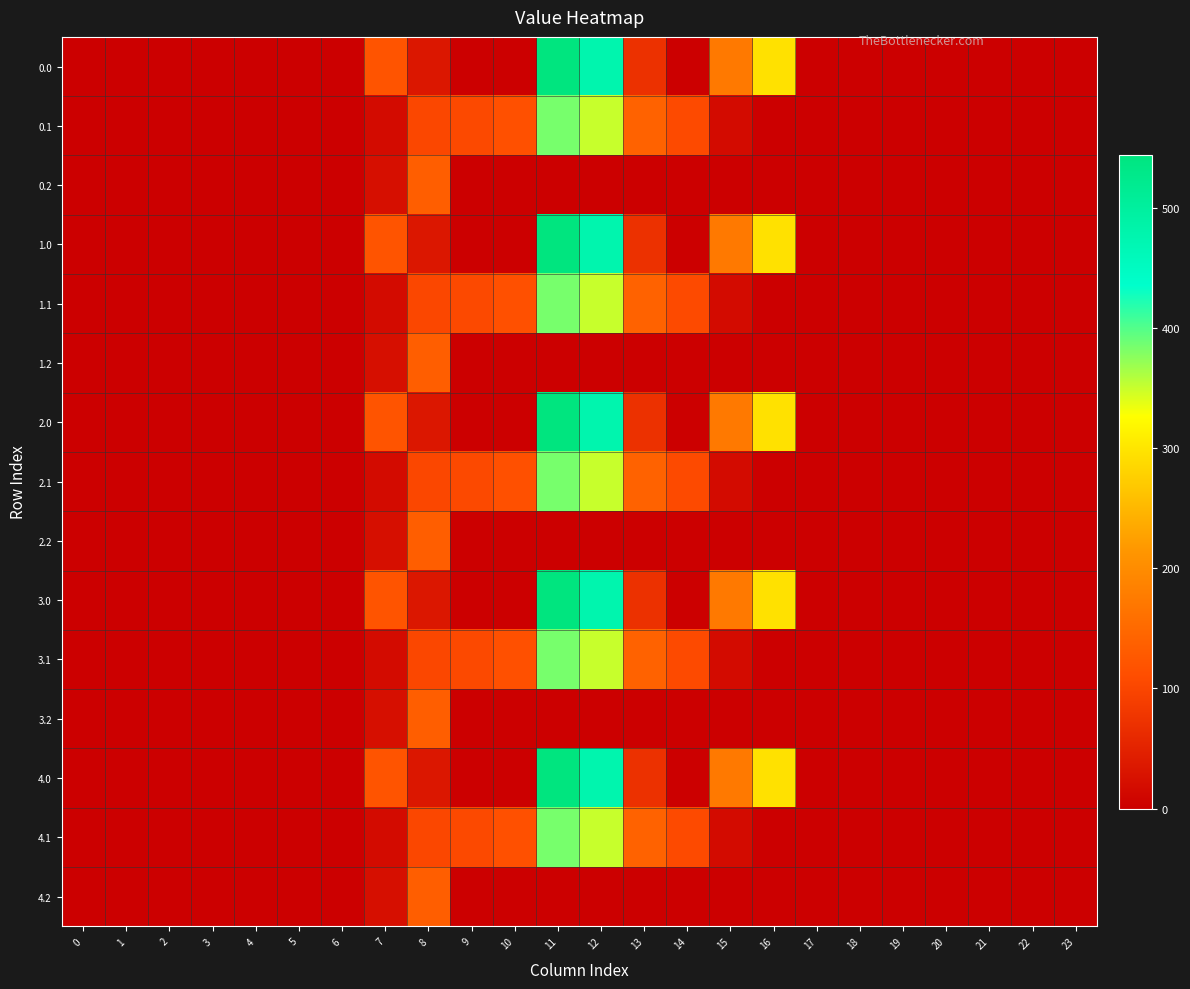

Reading left to right, list all the values displayed in this chart.

0.0: 0=0.0	1=0.0	2=0.0	3=0.0	4=0.0	5=0.0	6=0.0	7=120.6	8=35.0	9=0.0	10=0.0	11=544.3	12=477.2	13=70.2	14=0.3	15=172.8	16=294.5	17=0.0	18=0.0	19=0.0	20=0.0	21=0.0	22=0.0	23=0.0
0.1: 0=0.0	1=0.0	2=0.0	3=0.0	4=0.0	5=0.0	6=0.0	7=17.7	8=102.3	9=104.8	10=114.0	11=384.7	12=350.8	13=141.2	14=105.5	15=17.3	16=0.0	17=0.0	18=0.0	19=0.0	20=0.0	21=0.0	22=0.0	23=0.0
0.2: 0=0.0	1=0.0	2=0.0	3=0.0	4=0.0	5=0.0	6=0.0	7=22.3	8=134.2	9=0.0	10=0.0	11=0.0	12=0.0	13=0.0	14=0.0	15=0.0	16=0.0	17=0.0	18=0.0	19=0.0	20=0.0	21=0.0	22=0.0	23=0.0
1.0: 0=0.0	1=0.0	2=0.0	3=0.0	4=0.0	5=0.0	6=0.0	7=120.6	8=35.0	9=0.0	10=0.0	11=544.3	12=477.2	13=70.2	14=0.3	15=172.8	16=294.5	17=0.0	18=0.0	19=0.0	20=0.0	21=0.0	22=0.0	23=0.0
1.1: 0=0.0	1=0.0	2=0.0	3=0.0	4=0.0	5=0.0	6=0.0	7=17.7	8=102.3	9=104.8	10=114.0	11=384.7	12=350.8	13=141.2	14=105.5	15=17.3	16=0.0	17=0.0	18=0.0	19=0.0	20=0.0	21=0.0	22=0.0	23=0.0
1.2: 0=0.0	1=0.0	2=0.0	3=0.0	4=0.0	5=0.0	6=0.0	7=22.3	8=134.2	9=0.0	10=0.0	11=0.0	12=0.0	13=0.0	14=0.0	15=0.0	16=0.0	17=0.0	18=0.0	19=0.0	20=0.0	21=0.0	22=0.0	23=0.0
2.0: 0=0.0	1=0.0	2=0.0	3=0.0	4=0.0	5=0.0	6=0.0	7=120.6	8=35.0	9=0.0	10=0.0	11=544.3	12=477.2	13=70.2	14=0.3	15=172.8	16=294.5	17=0.0	18=0.0	19=0.0	20=0.0	21=0.0	22=0.0	23=0.0
2.1: 0=0.0	1=0.0	2=0.0	3=0.0	4=0.0	5=0.0	6=0.0	7=17.7	8=102.3	9=104.8	10=114.0	11=384.7	12=350.8	13=141.2	14=105.5	15=17.3	16=0.0	17=0.0	18=0.0	19=0.0	20=0.0	21=0.0	22=0.0	23=0.0
2.2: 0=0.0	1=0.0	2=0.0	3=0.0	4=0.0	5=0.0	6=0.0	7=22.3	8=134.2	9=0.0	10=0.0	11=0.0	12=0.0	13=0.0	14=0.0	15=0.0	16=0.0	17=0.0	18=0.0	19=0.0	20=0.0	21=0.0	22=0.0	23=0.0
3.0: 0=0.0	1=0.0	2=0.0	3=0.0	4=0.0	5=0.0	6=0.0	7=120.6	8=35.0	9=0.0	10=0.0	11=544.3	12=477.2	13=70.2	14=0.3	15=172.8	16=294.5	17=0.0	18=0.0	19=0.0	20=0.0	21=0.0	22=0.0	23=0.0
3.1: 0=0.0	1=0.0	2=0.0	3=0.0	4=0.0	5=0.0	6=0.0	7=17.7	8=102.3	9=104.8	10=114.0	11=384.7	12=350.8	13=141.2	14=105.5	15=17.3	16=0.0	17=0.0	18=0.0	19=0.0	20=0.0	21=0.0	22=0.0	23=0.0
3.2: 0=0.0	1=0.0	2=0.0	3=0.0	4=0.0	5=0.0	6=0.0	7=22.3	8=134.2	9=0.0	10=0.0	11=0.0	12=0.0	13=0.0	14=0.0	15=0.0	16=0.0	17=0.0	18=0.0	19=0.0	20=0.0	21=0.0	22=0.0	23=0.0
4.0: 0=0.0	1=0.0	2=0.0	3=0.0	4=0.0	5=0.0	6=0.0	7=120.6	8=35.0	9=0.0	10=0.0	11=544.3	12=477.2	13=70.2	14=0.3	15=172.8	16=294.5	17=0.0	18=0.0	19=0.0	20=0.0	21=0.0	22=0.0	23=0.0
4.1: 0=0.0	1=0.0	2=0.0	3=0.0	4=0.0	5=0.0	6=0.0	7=17.7	8=102.3	9=104.8	10=114.0	11=384.7	12=350.8	13=141.2	14=105.5	15=17.3	16=0.0	17=0.0	18=0.0	19=0.0	20=0.0	21=0.0	22=0.0	23=0.0
4.2: 0=0.0	1=0.0	2=0.0	3=0.0	4=0.0	5=0.0	6=0.0	7=22.3	8=134.2	9=0.0	10=0.0	11=0.0	12=0.0	13=0.0	14=0.0	15=0.0	16=0.0	17=0.0	18=0.0	19=0.0	20=0.0	21=0.0	22=0.0	23=0.0